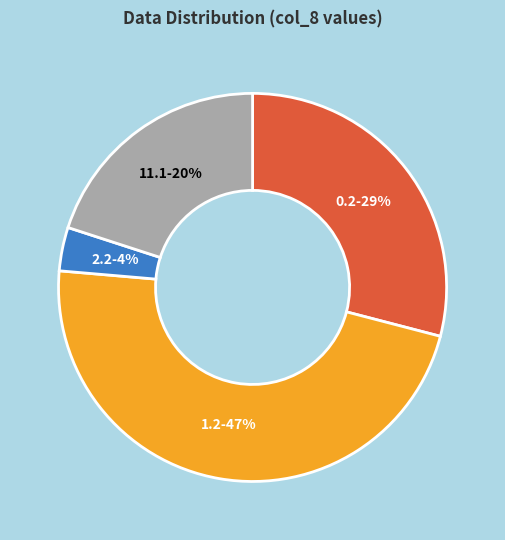

Does any single category account for the majority?

No